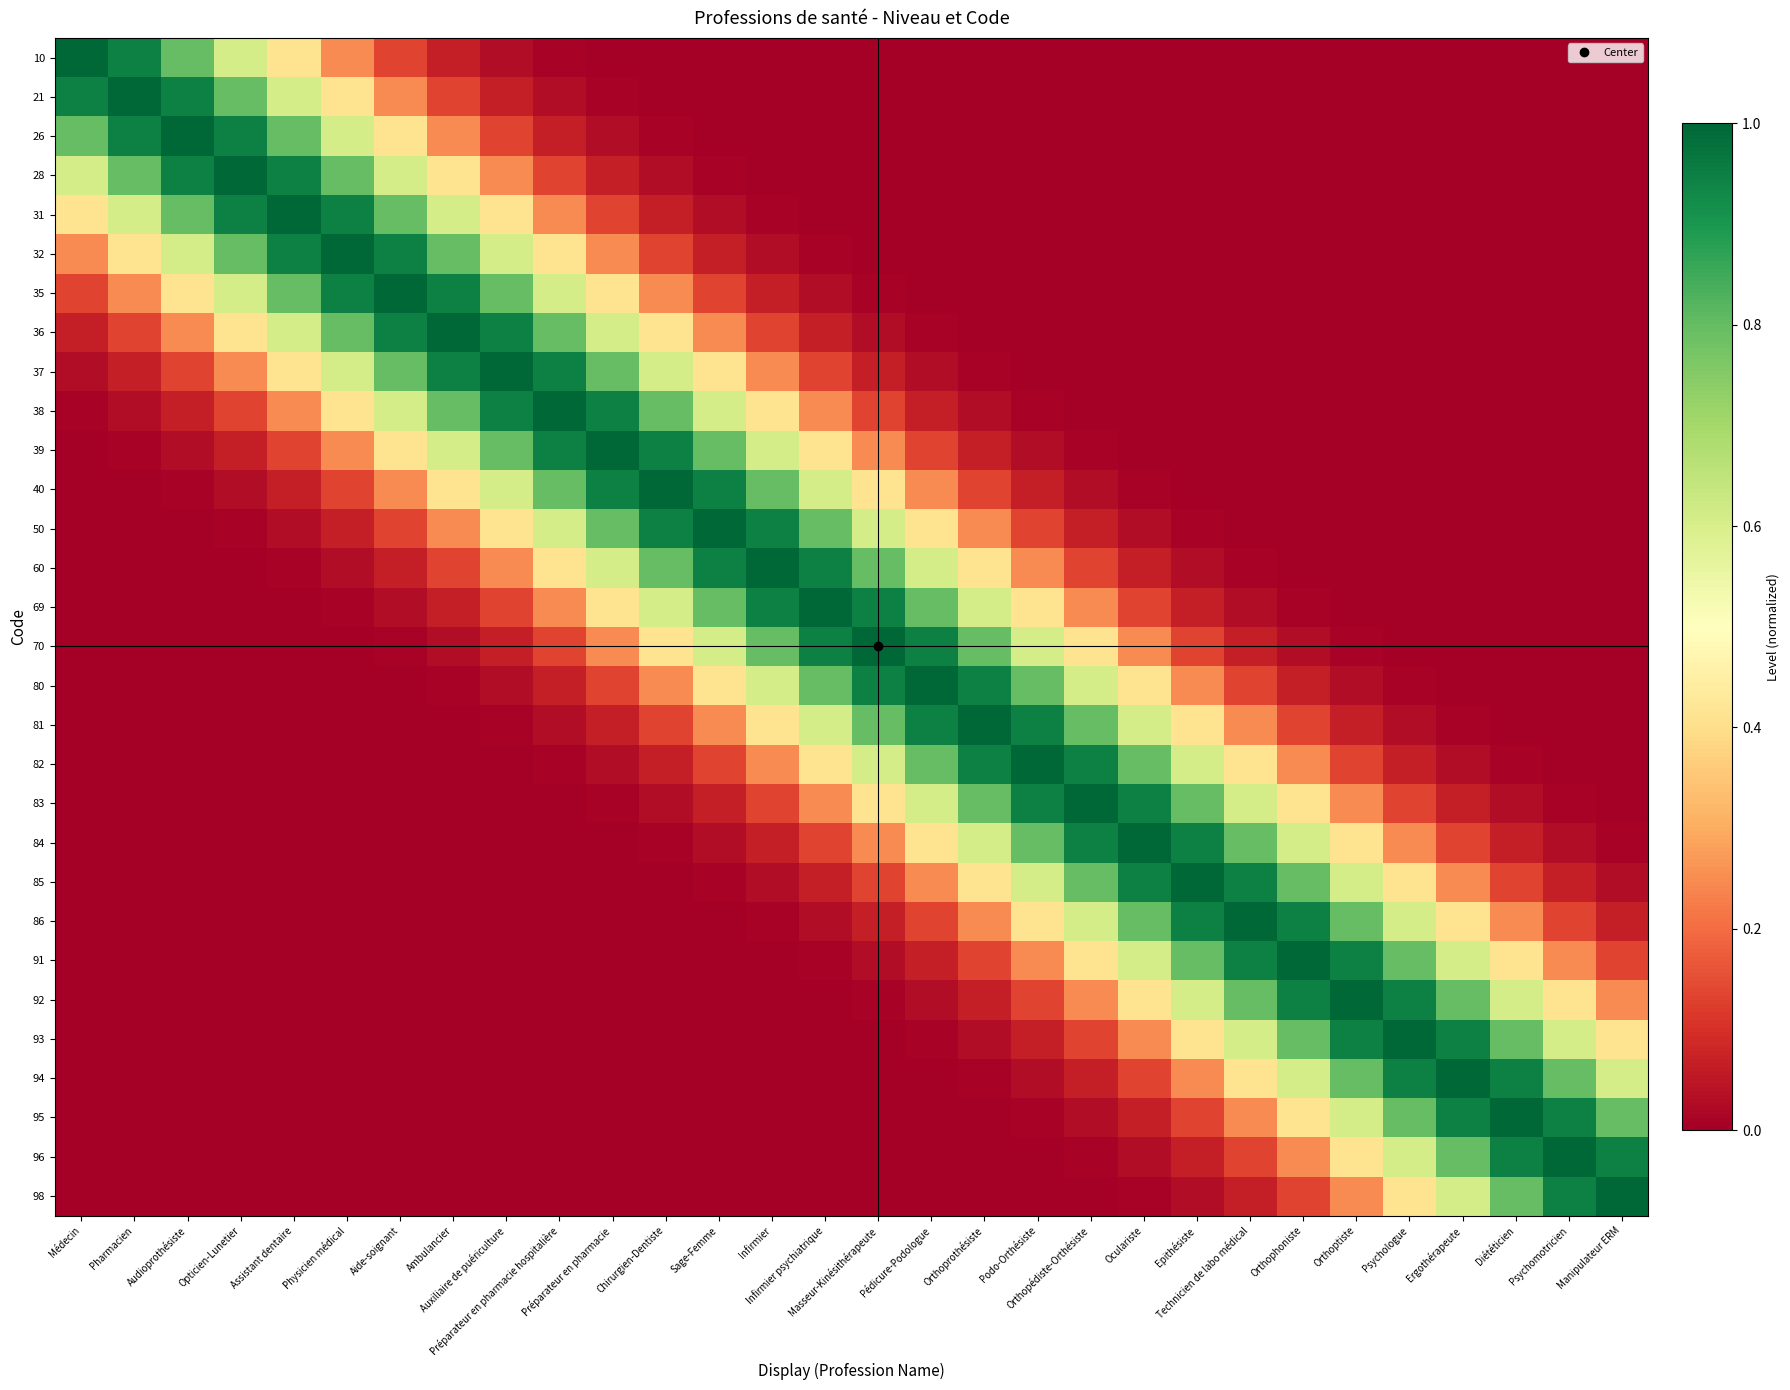

Which label corresponds to the largest value in the chart?

Médecin